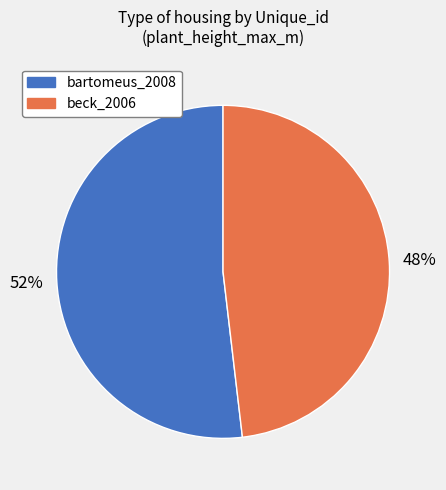

Is there any slice that represents more than half of the pie?

Yes